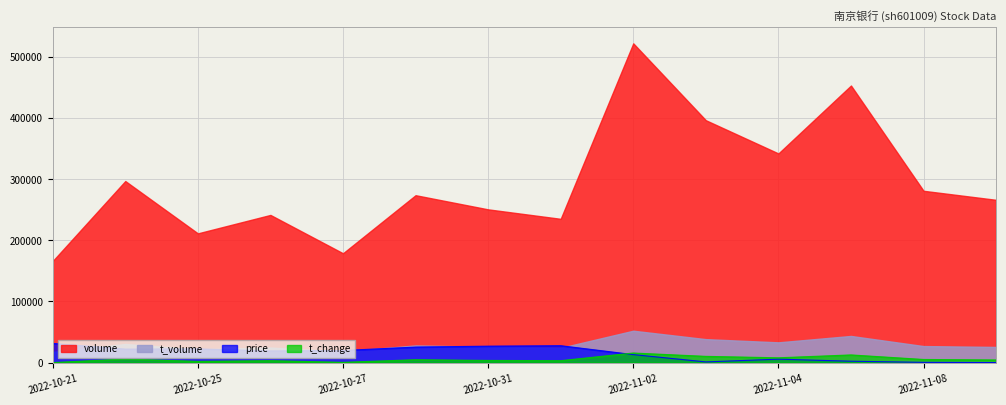

True or false: volume and price cross at least once.

False